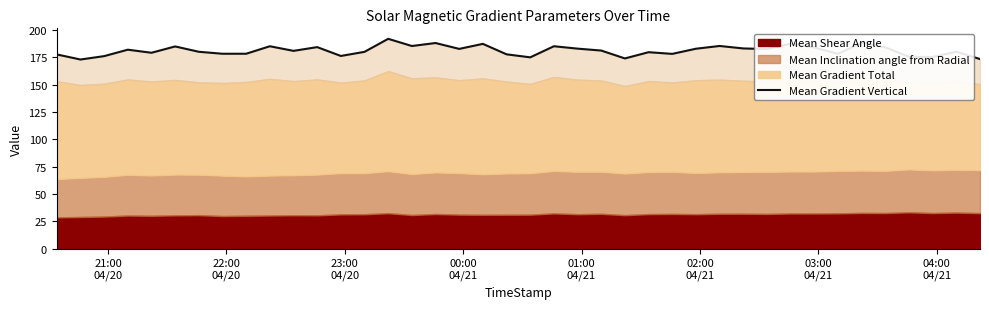

What is the average value?

181.2